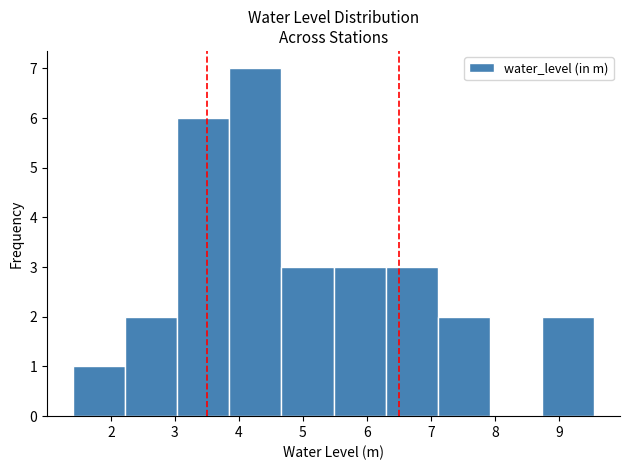

How tall is the bar that spans 3.0 to 3.9 on the x-axis? Neither the bar edges nor the heights are printed on the chart, so give them approximately, as read against the axes.

6